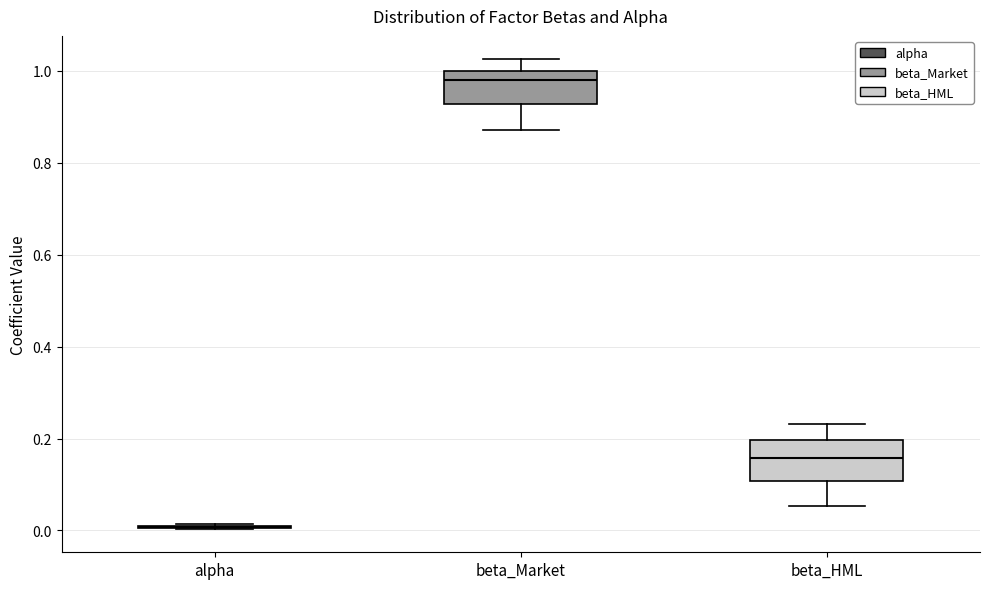

Reading left to right, transcribe this box plot: for each box, give where its median line is, the range the box spans, and where its two whiskers end, as read against the y-axis. The values are not printed on the chart, so give them approximately, as read against the axis.

alpha: box collapsed to a line at 0.00, whiskers 0.00 to 0.02
beta_Market: median 0.98, box 0.92 to 1.00, whiskers 0.88 to 1.02
beta_HML: median 0.16, box 0.10 to 0.20, whiskers 0.06 to 0.24